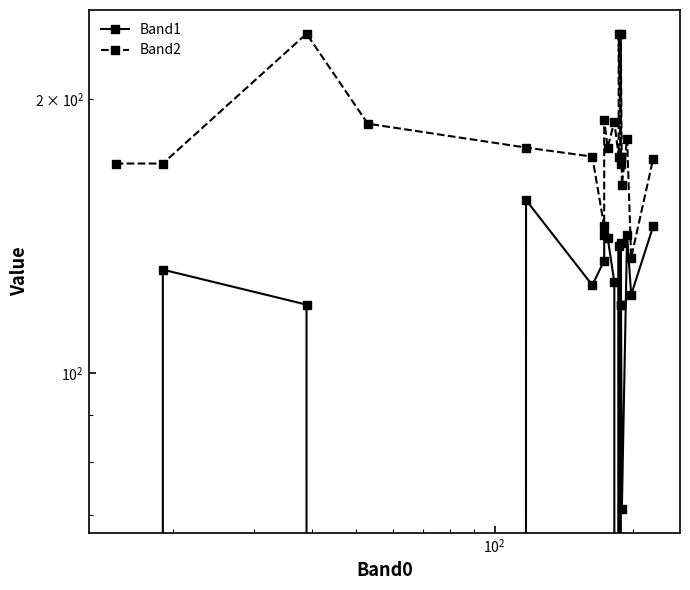

The Band1 series shows 53 at 5. True or false?

False